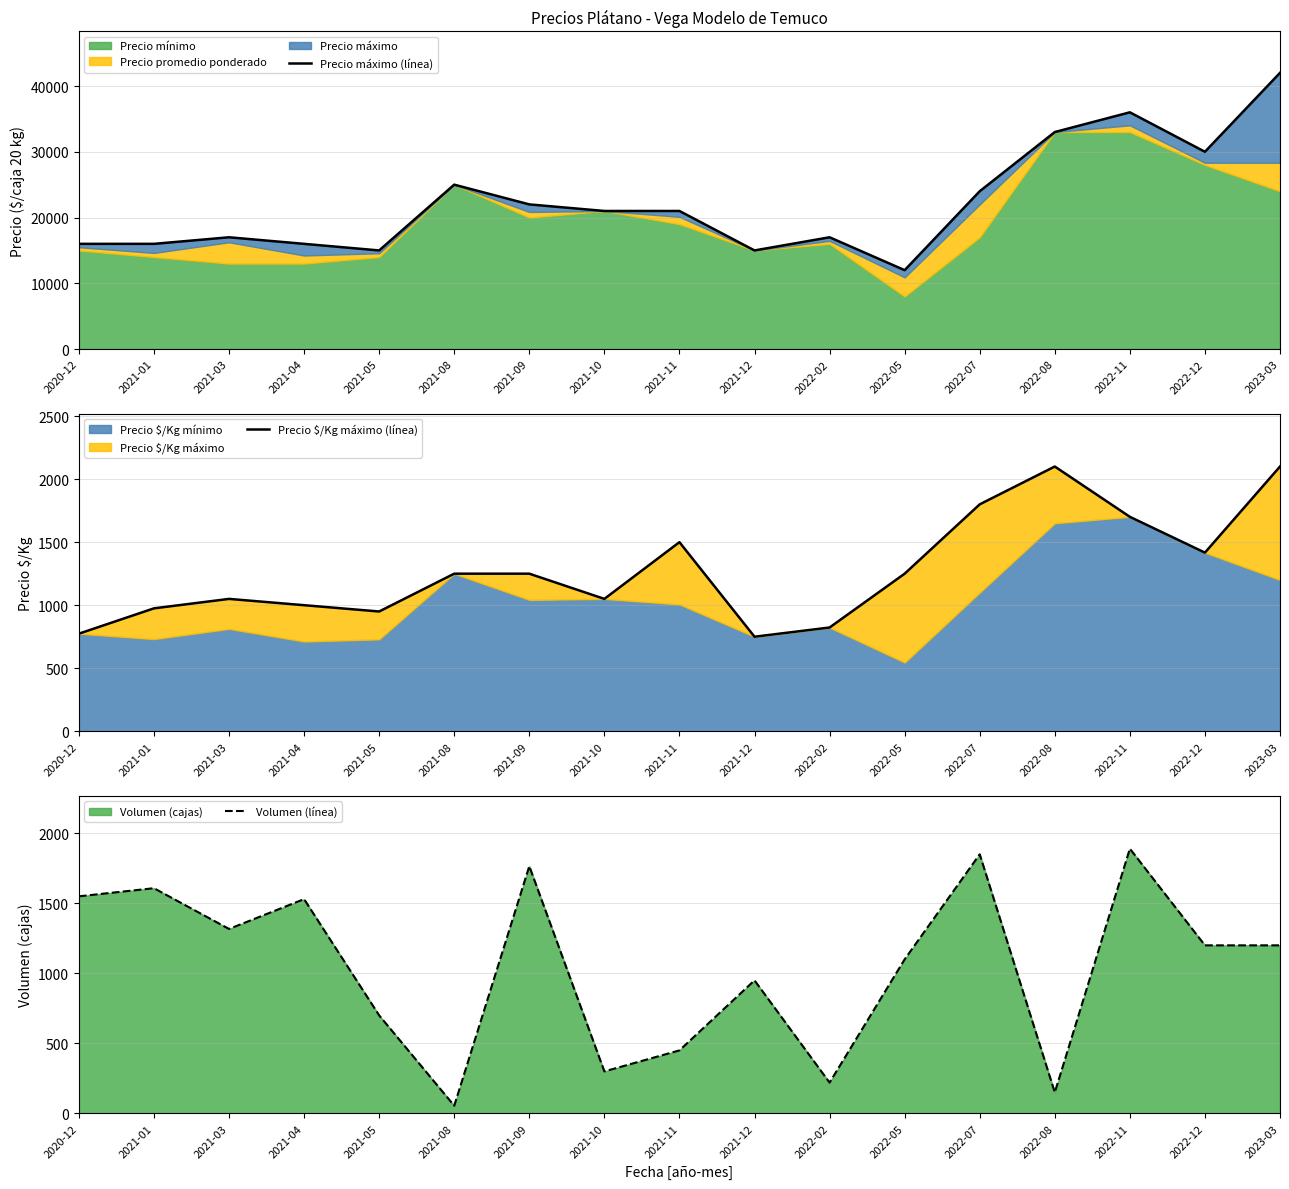

What is the highest value of the Precio máximo (línea) series?

42000